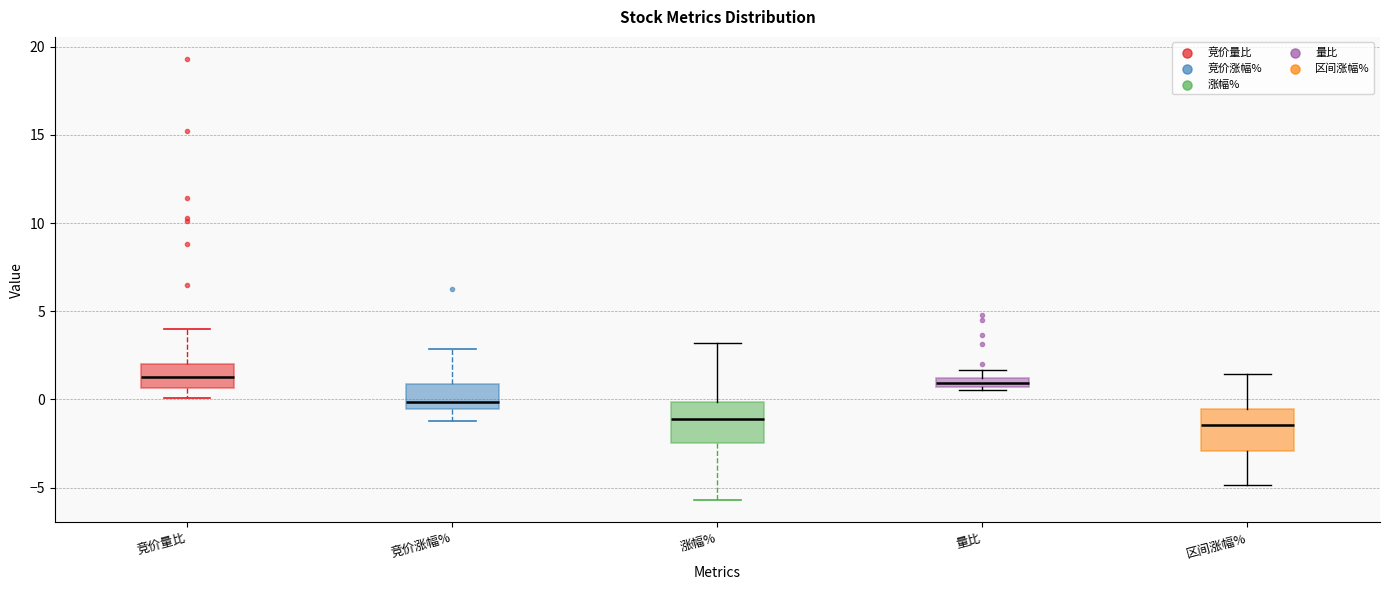

Where does the lower whisker of the box for 涨幅% end on the y-axis? The values are not printed on the chart, so give them approximately, as read against the axis.

-5.5